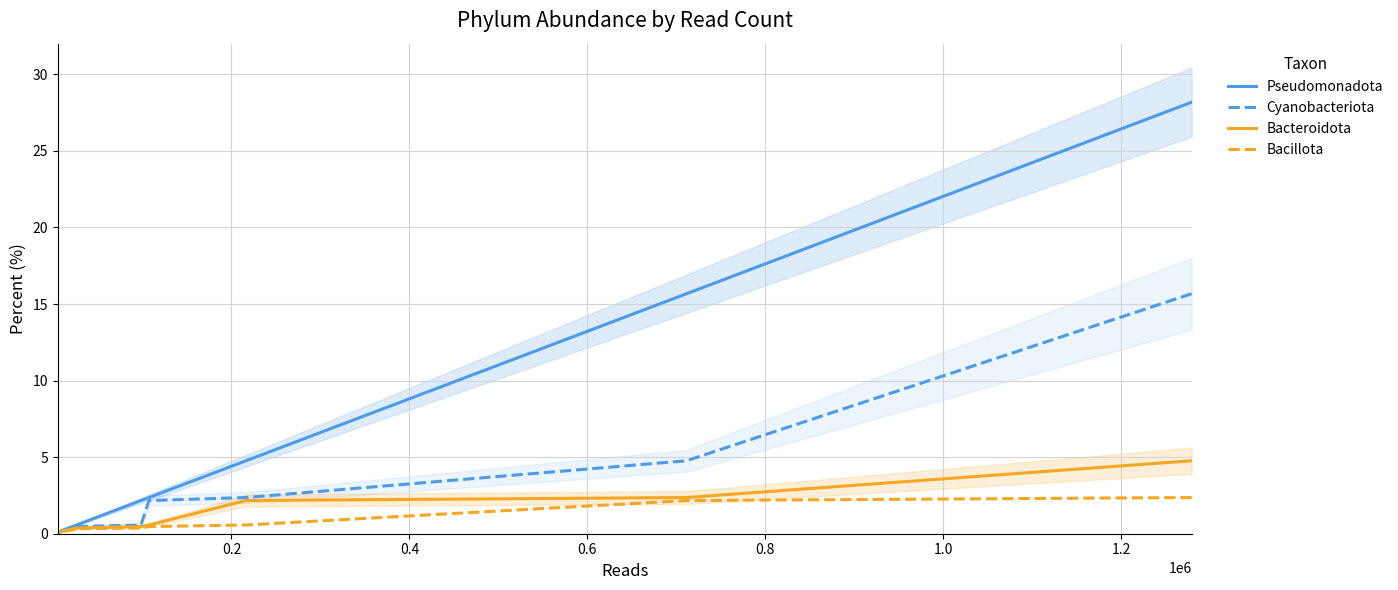

How many lines are shown in the chart?

4